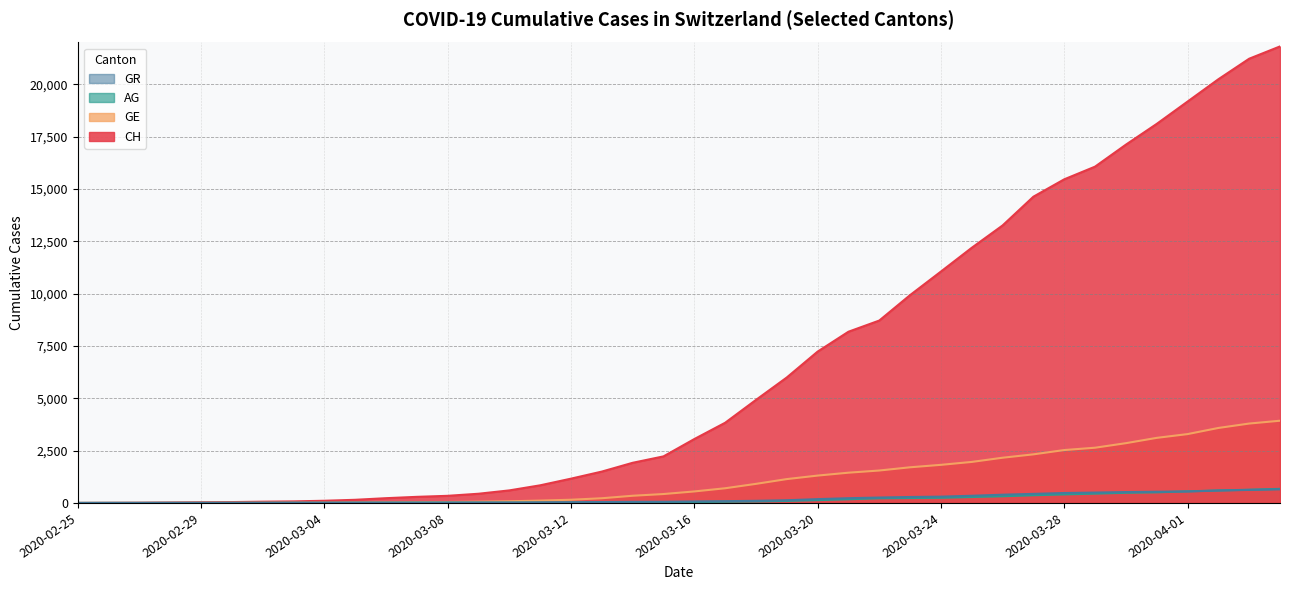

What is the difference between the second highest and second lowest values in the GE series?

3792